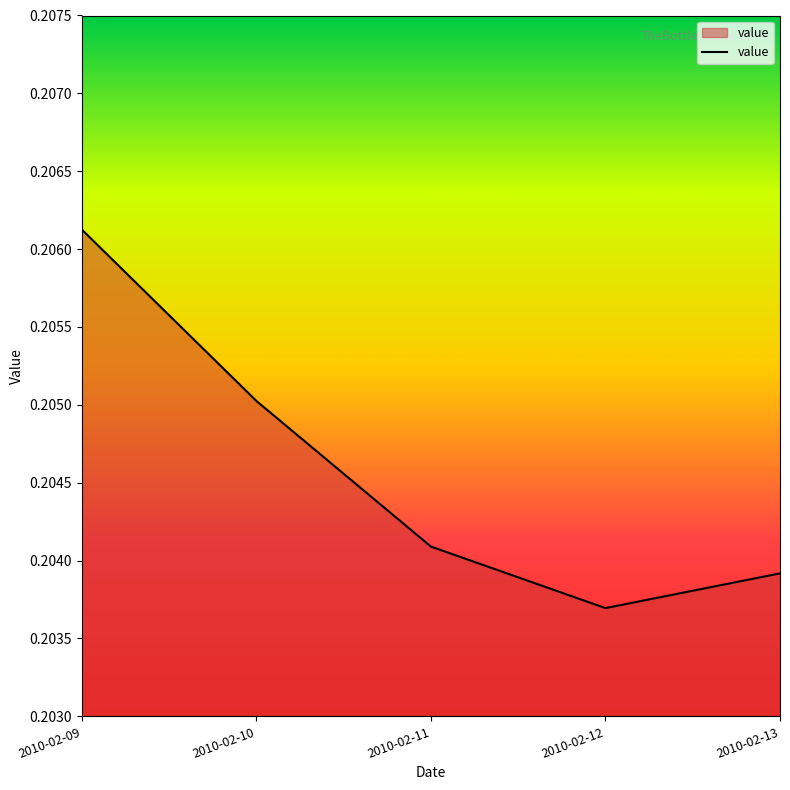

At which category does the chart reach its peak across all series?

2010-02-09